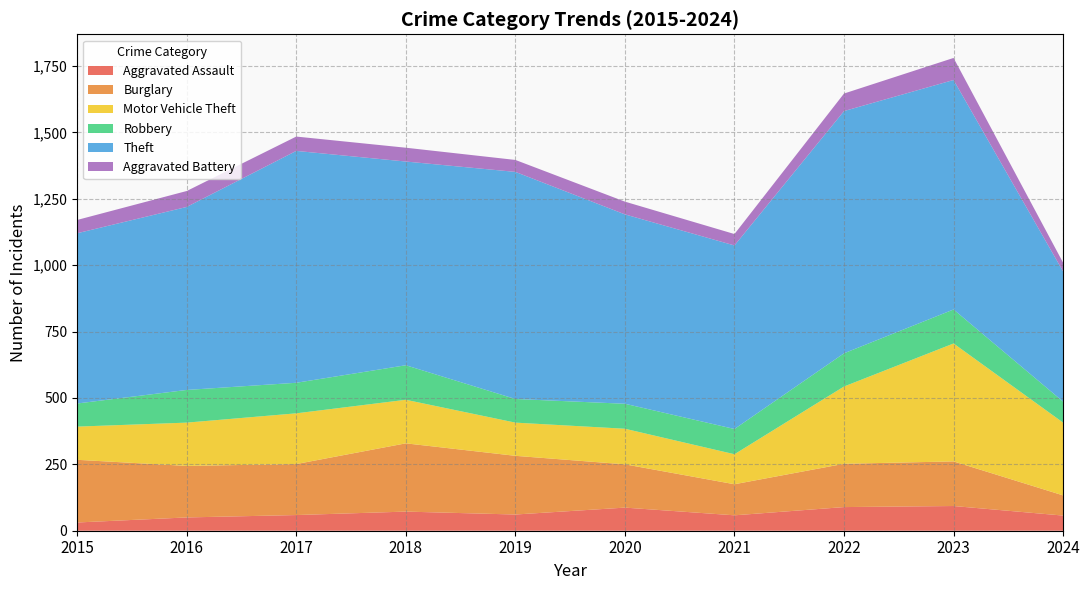

Reading right to left, what are all the values shown in this chart?

Aggravated Assault: 2024=57	2023=93	2022=89	2021=58	2020=87	2019=61	2018=72	2017=59	2016=50	2015=31
Burglary: 2024=76	2023=168	2022=163	2021=117	2020=163	2019=221	2018=257	2017=192	2016=194	2015=236
Motor Vehicle Theft: 2024=274	2023=444	2022=291	2021=113	2020=134	2019=125	2018=164	2017=191	2016=163	2015=125
Robbery: 2024=79	2023=128	2022=125	2021=95	2020=94	2019=89	2018=130	2017=115	2016=123	2015=87
Theft: 2024=490	2023=864	2022=912	2021=691	2020=713	2019=855	2018=767	2017=873	2016=689	2015=641
Aggravated Battery: 2024=33	2023=83	2022=66	2021=43	2020=48	2019=45	2018=52	2017=54	2016=60	2015=50